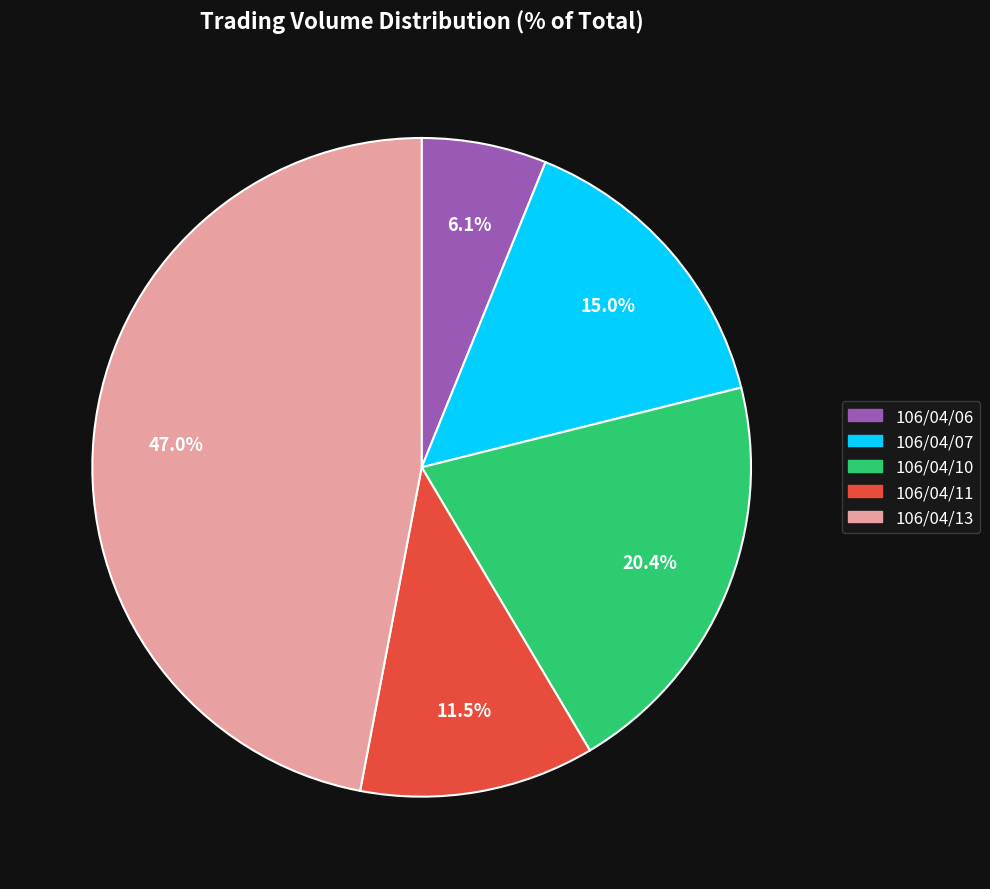

Is 106/04/10 the majority of the pie?

No